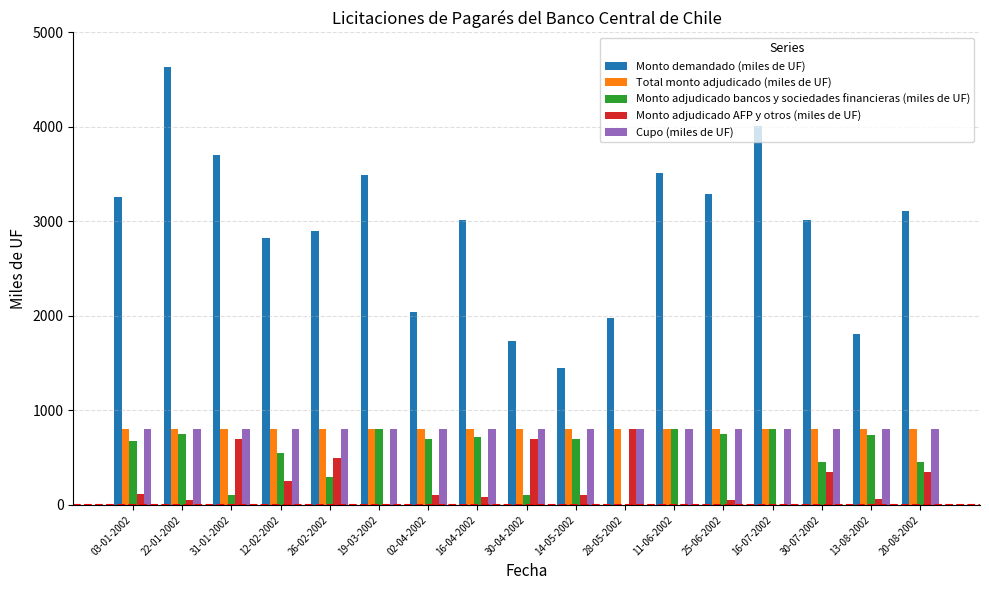

Count the number of data series in this chart.

5